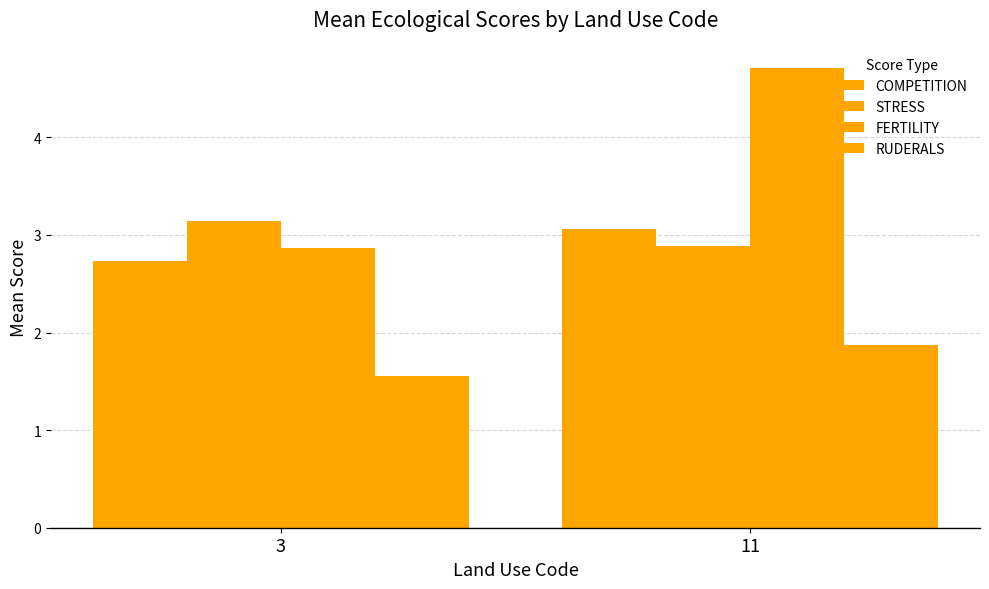

Are the bars grouped side by side (vs. stacked)?

Yes